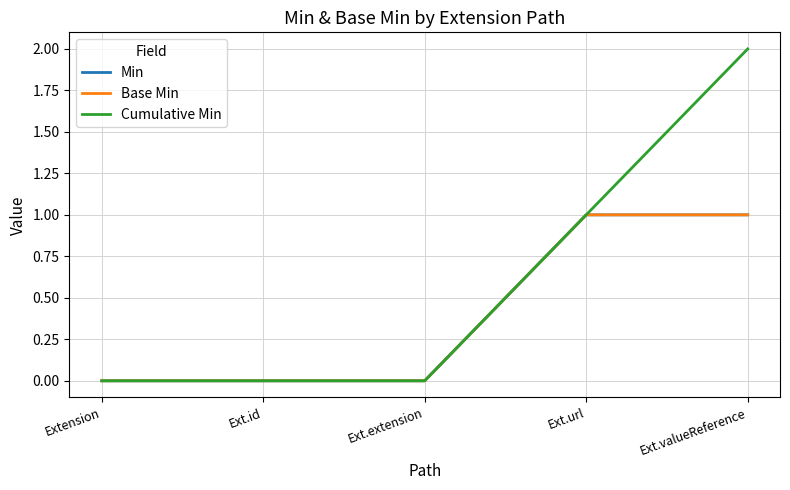

How many lines are shown in the chart?

3